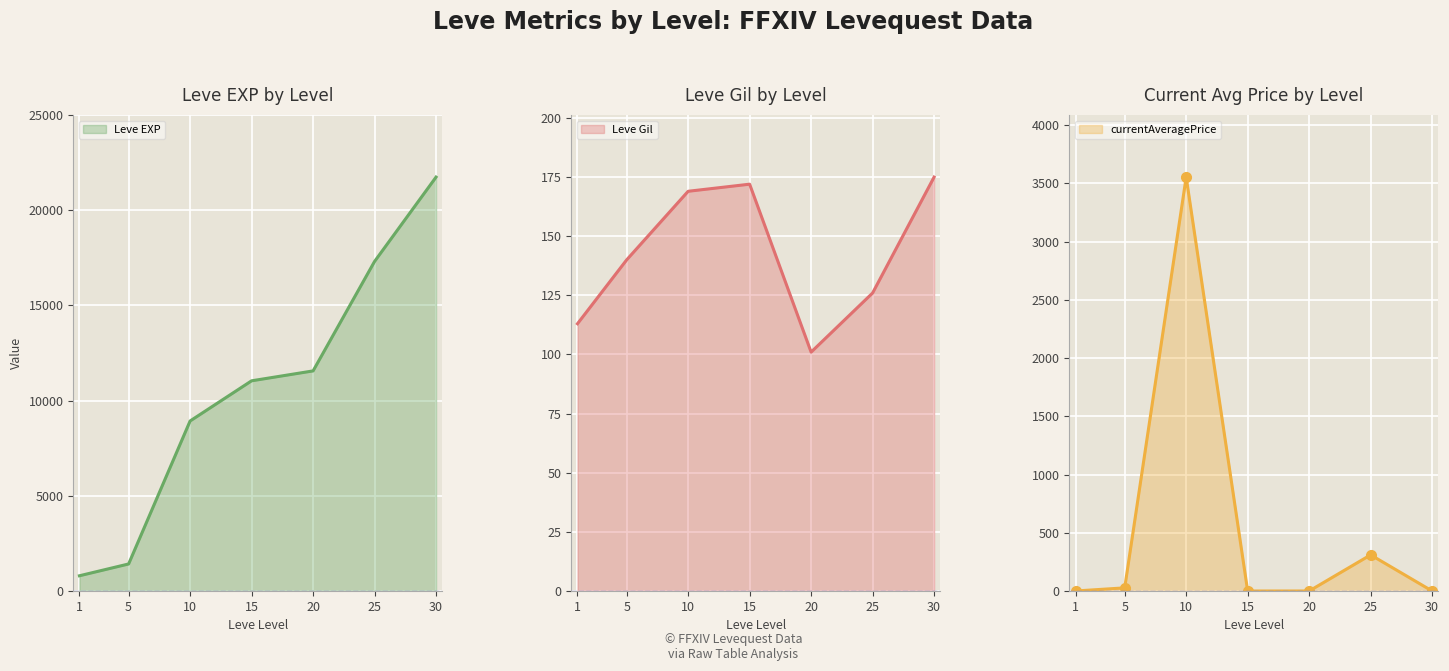

Read the currentAveragePrice value at 25.

310.0